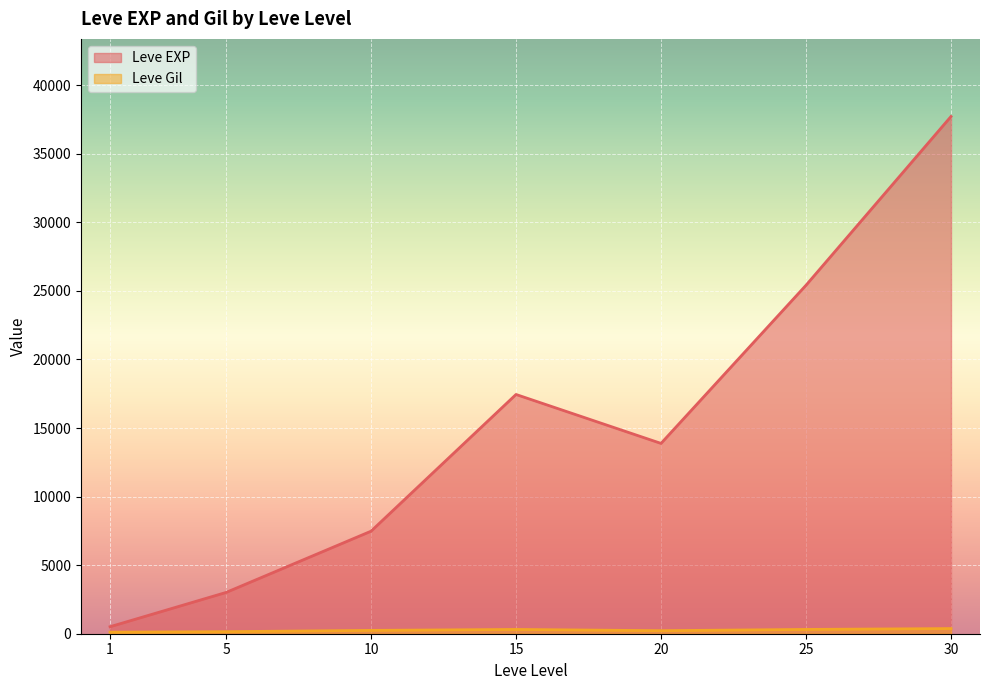

At 30, list the series in order from smallest to largest.

Leve Gil, Leve EXP